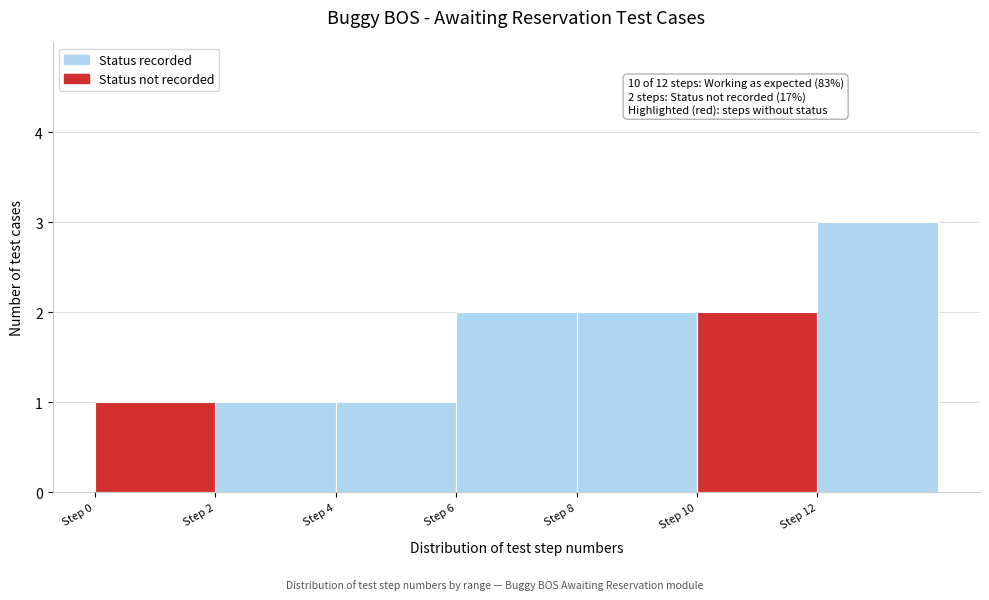

Over which range of the x-axis is the bar tallest?

12 to 14